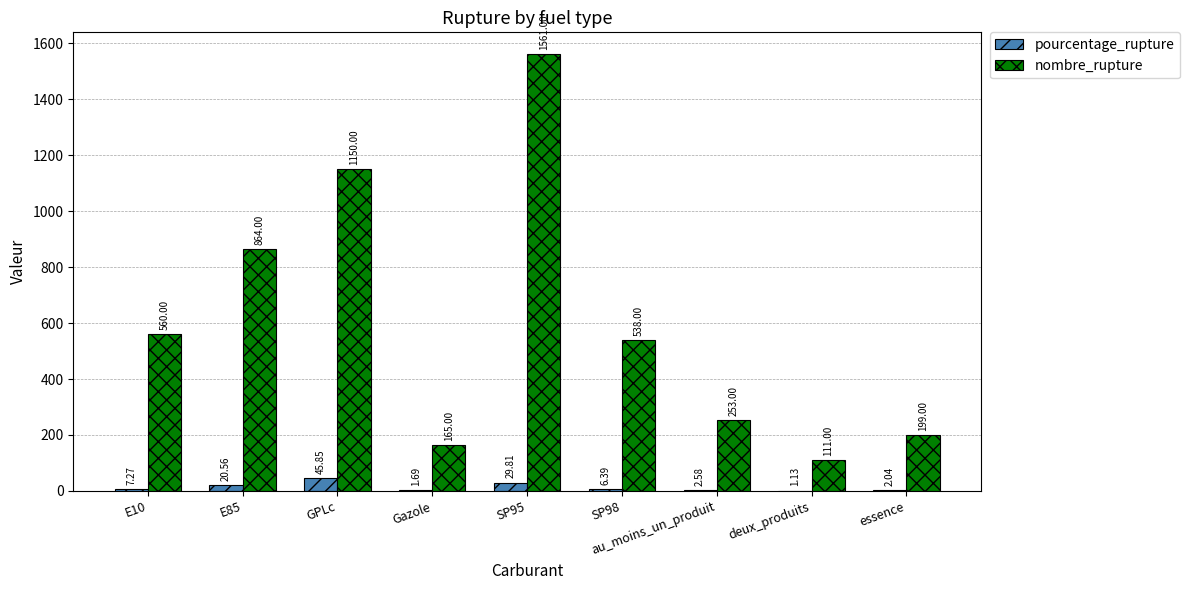

Is the value of nombre_rupture at au_moins_un_produit greater than the value of pourcentage_rupture at SP95?

Yes